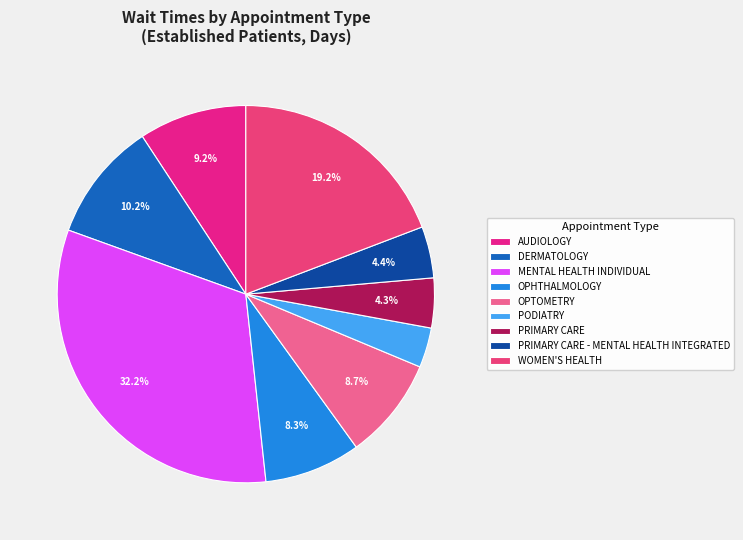

To the nearest percent, what is the difference between the OPHTHALMOLOGY and PRIMARY CARE slice percentages?

4%